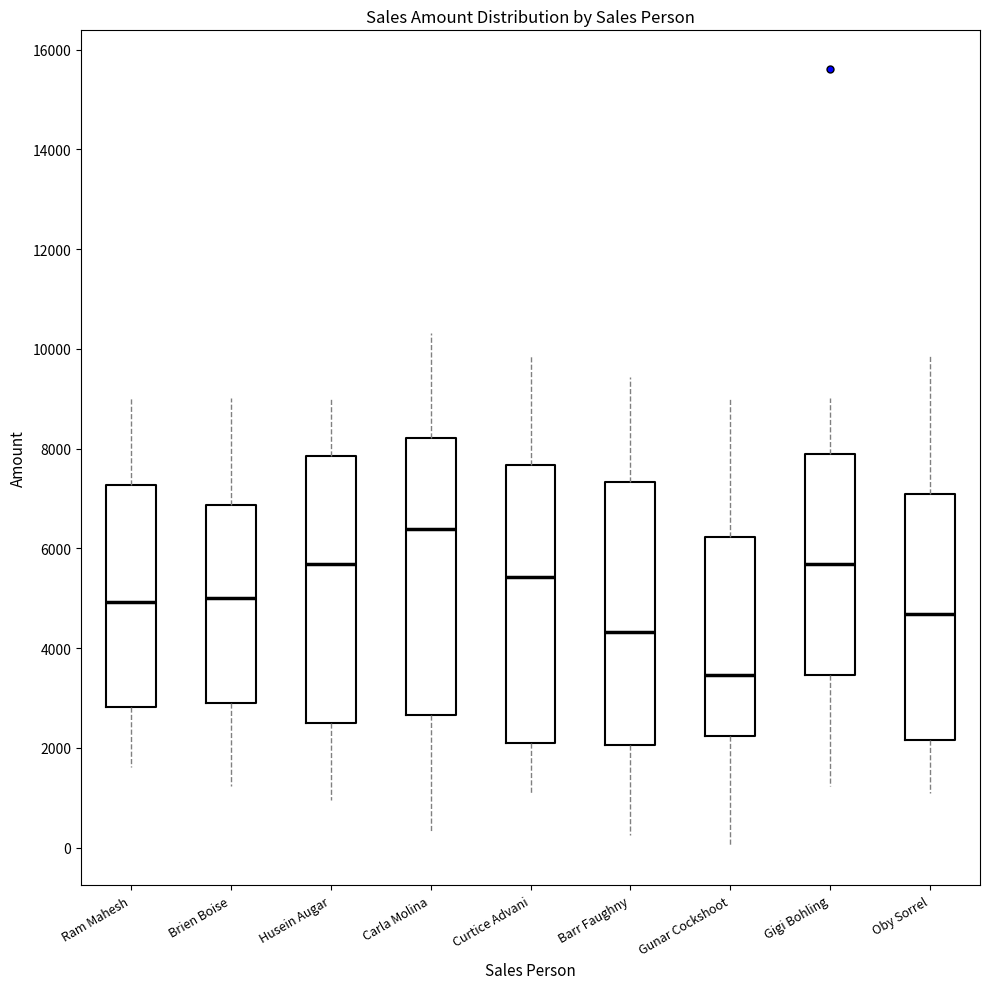

Where is the upper edge of the box for Carla Molina on the y-axis? The values are not printed on the chart, so give them approximately, as read against the axis.

8200